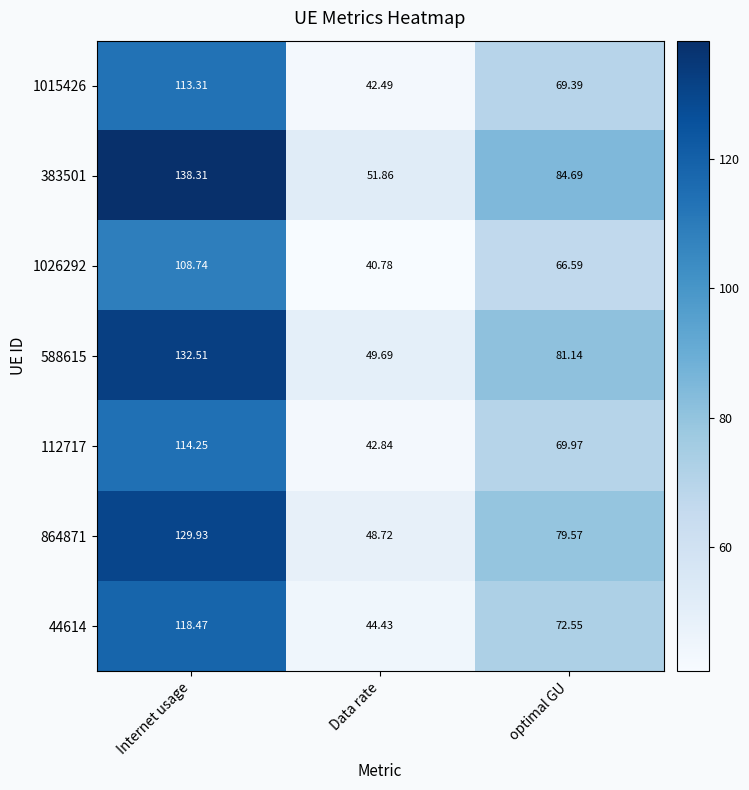

At which label does 112717 reach its minimum?

Data rate